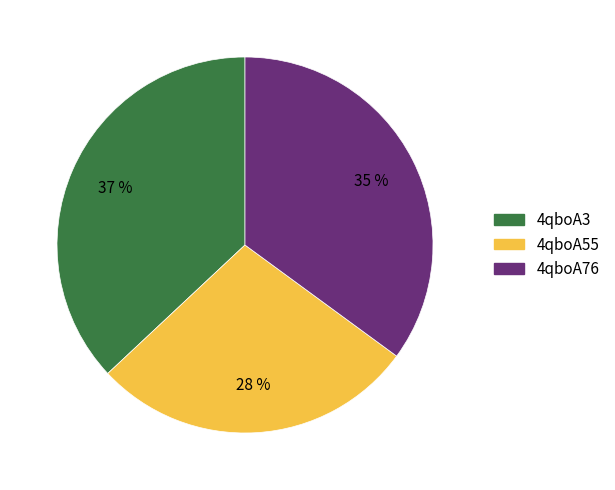

To the nearest percent, what is the difference between the largest and smallest slice percentages?

9%